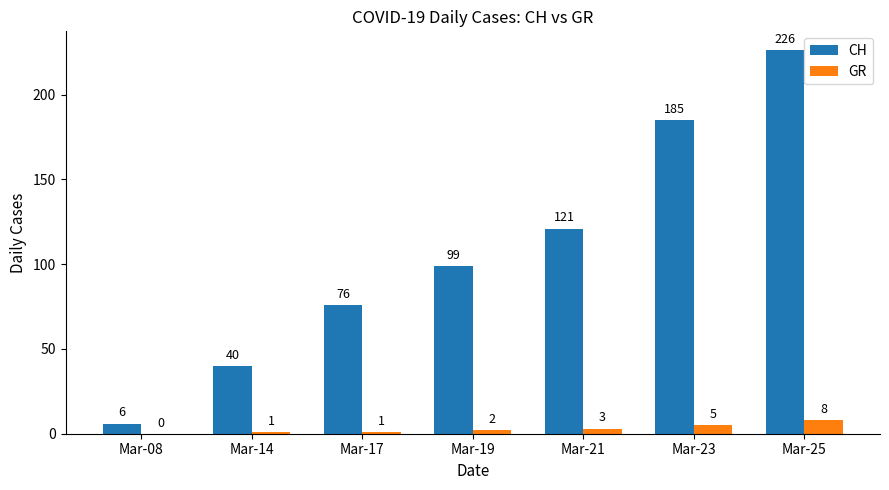

What is the approximate value of CH at Mar-19?

99